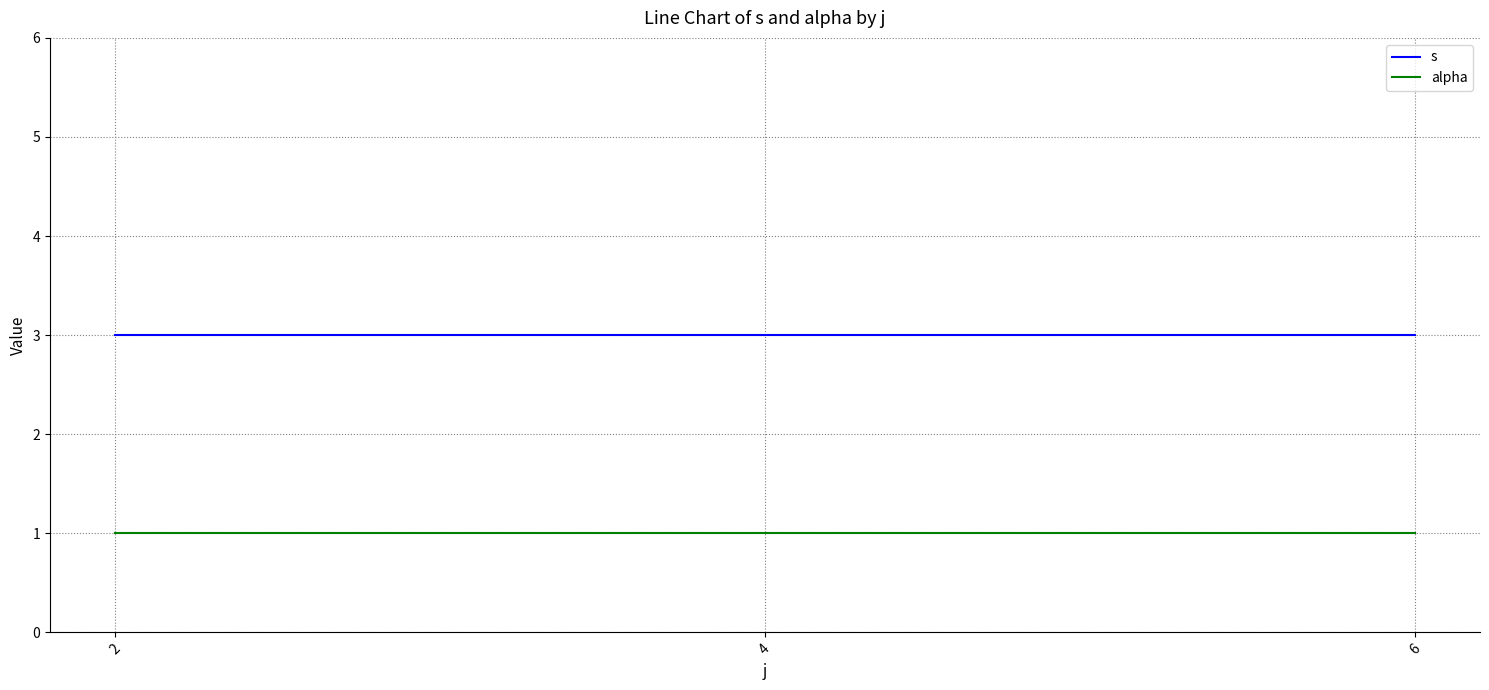

What is the sum of the s values at 4 and 2?

6